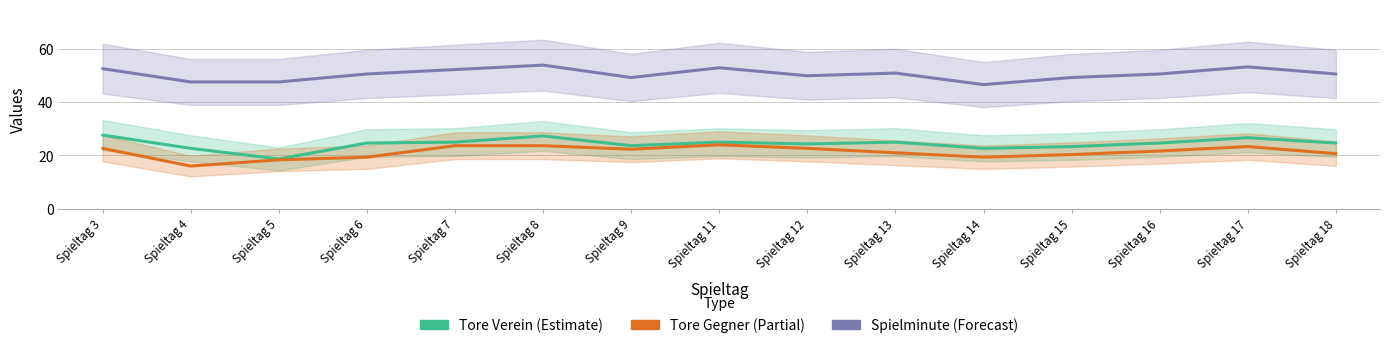

Which series has the largest total across all categories?

Spielminute